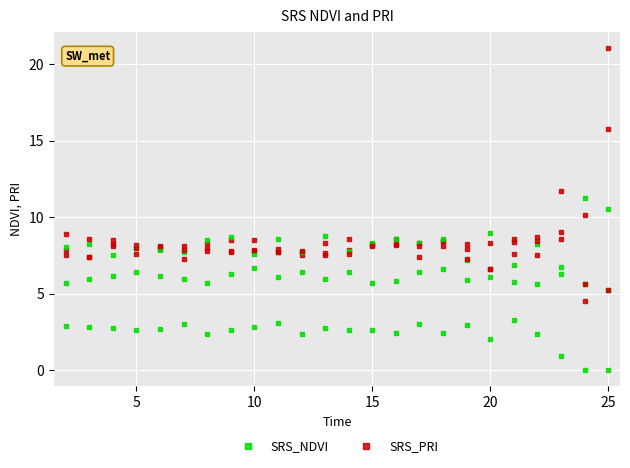

Is the value of SRS_NDVI at 15 greater than the value of SRS_PRI at 20?

No